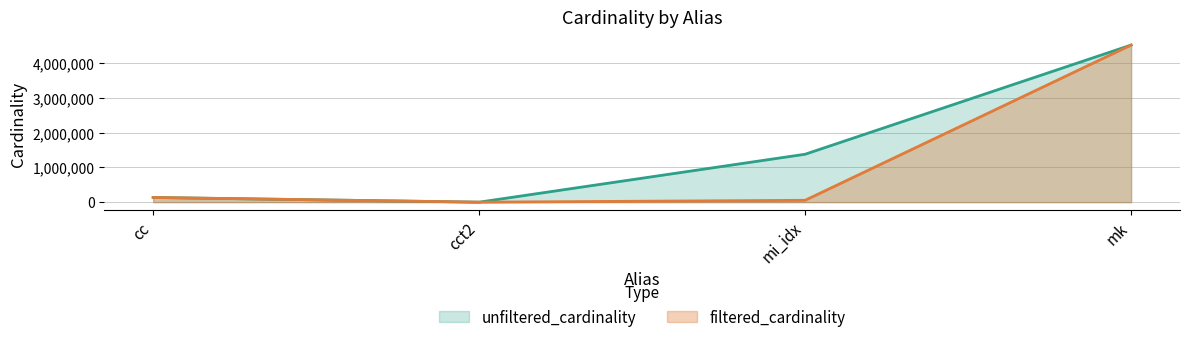

How many interior local valleys does the unfiltered_cardinality series have?

1